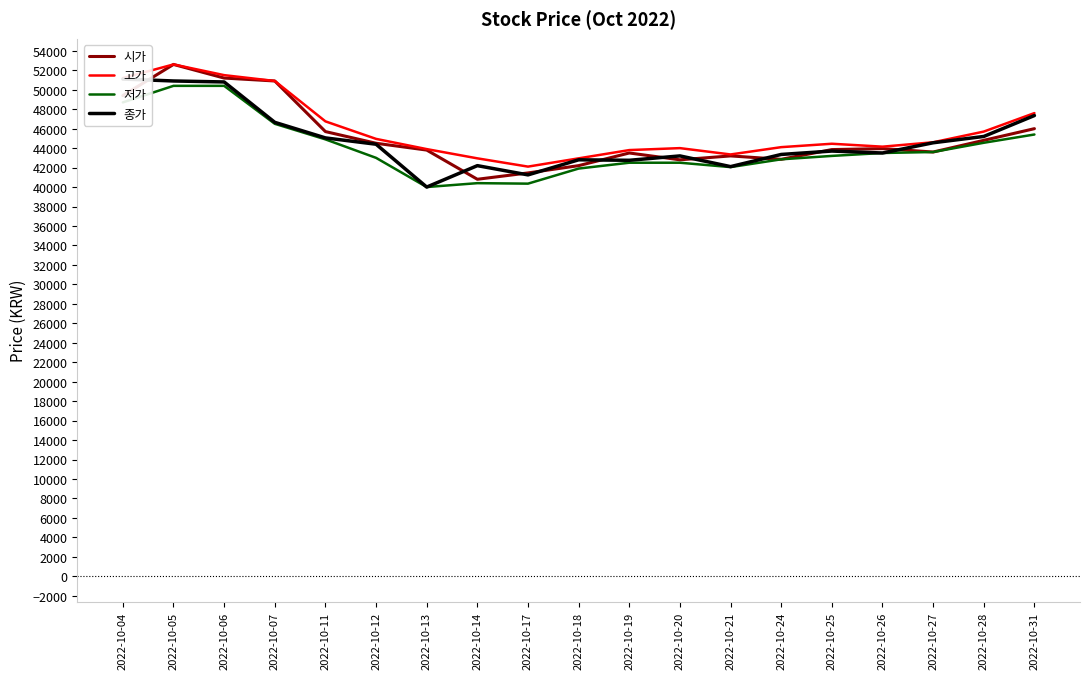

At which category is the sum across all series the highest?

2022-10-05